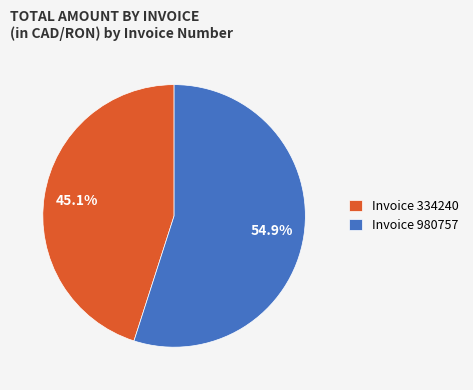

Combined, do Invoice 980757 and Invoice 334240 account for over 50%?

Yes